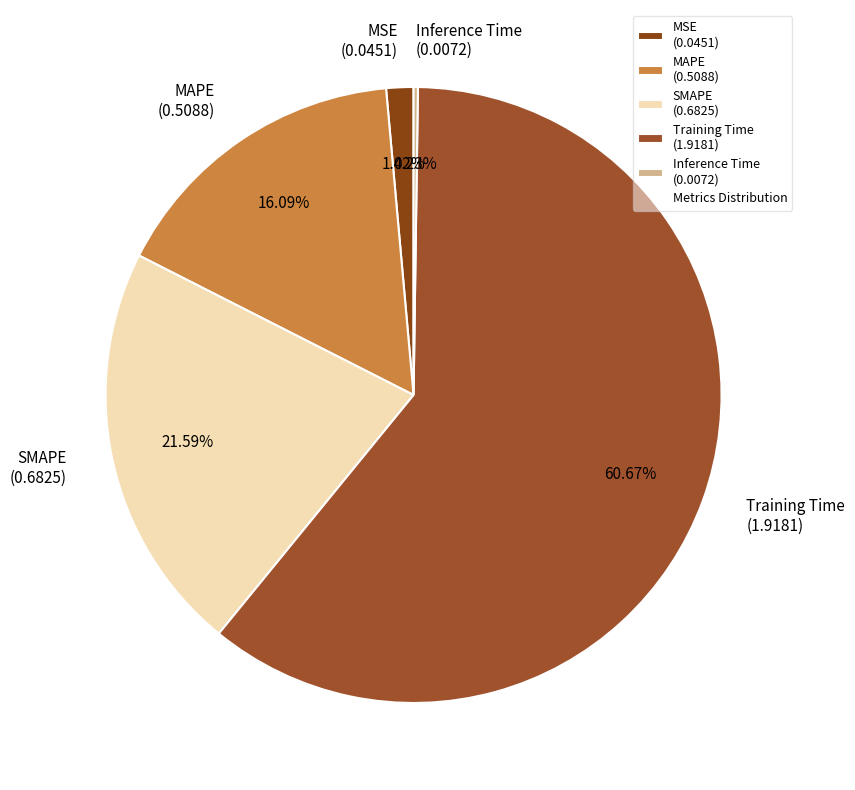

Does MSE account for over 50% of the chart?

No